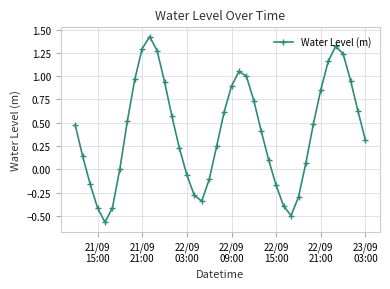

What is the difference between the maximum and minimum values?

2.0